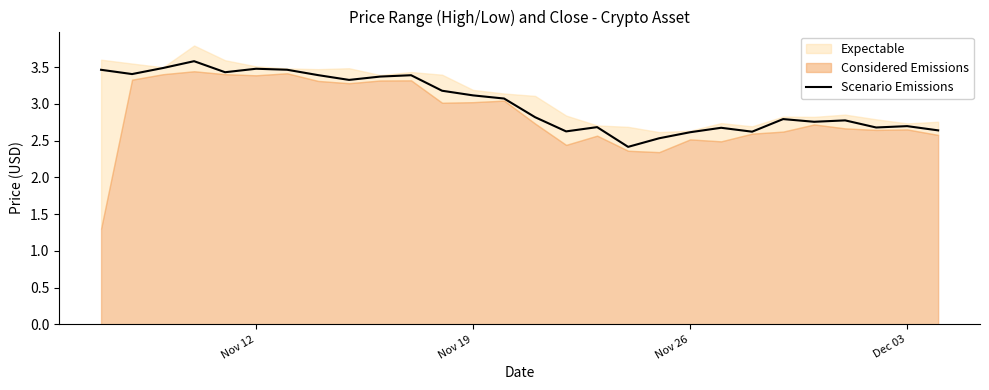

What is the lowest value of the Scenario Emissions series?

2.4